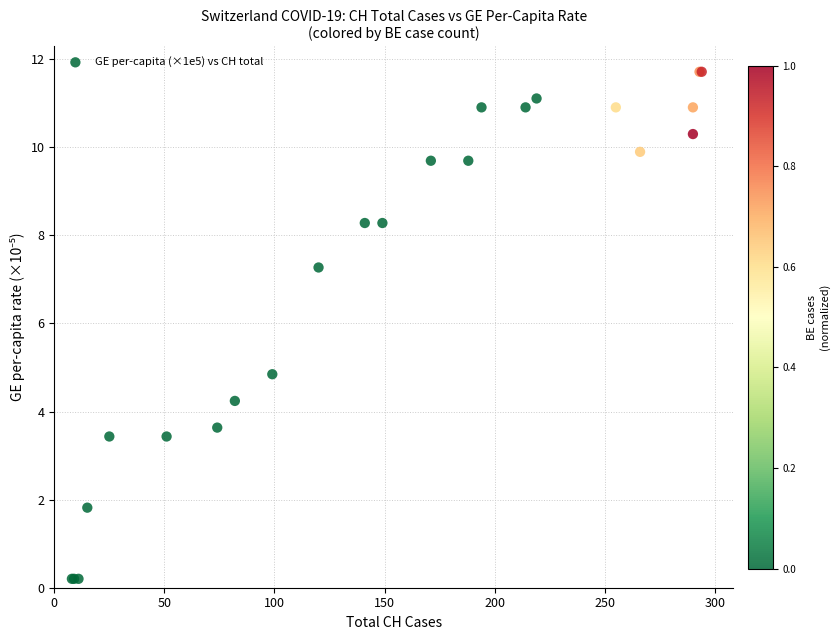

What Y value in the scatter plot is closest to 5?

4.8